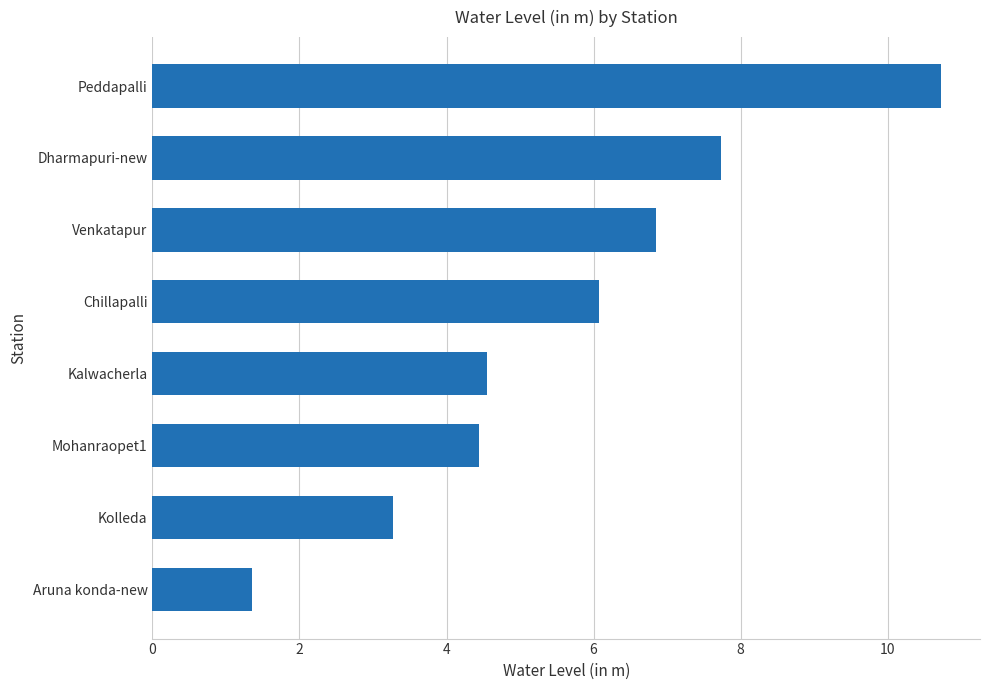

List the labels in order of value, smallest first.

Aruna konda-new, Kolleda, Mohanraopet1, Kalwacherla, Chillapalli, Venkatapur, Dharmapuri-new, Peddapalli